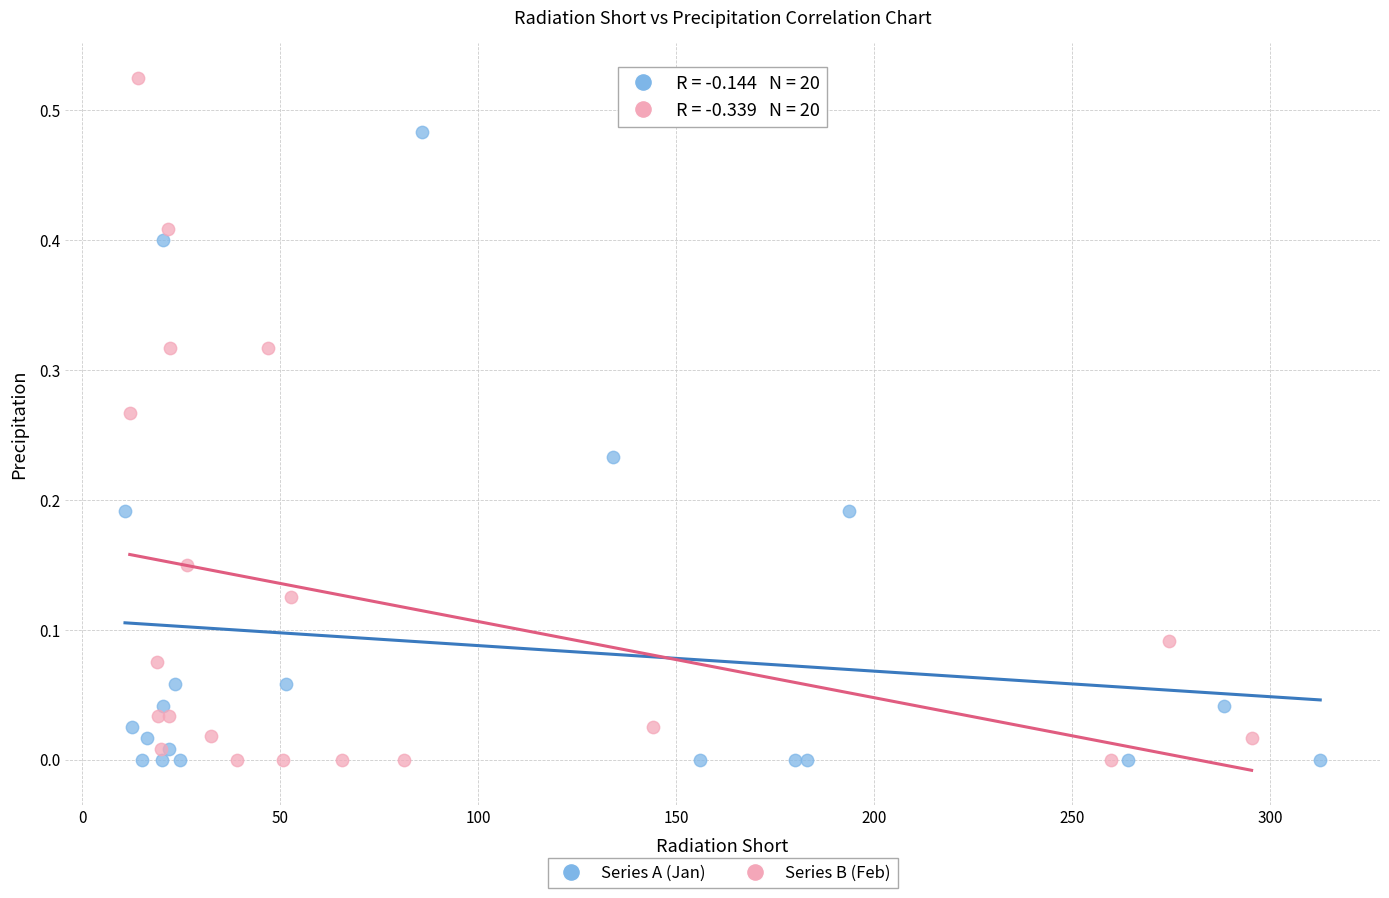

Which series has the widest spread of Y values?

Series B (Feb)